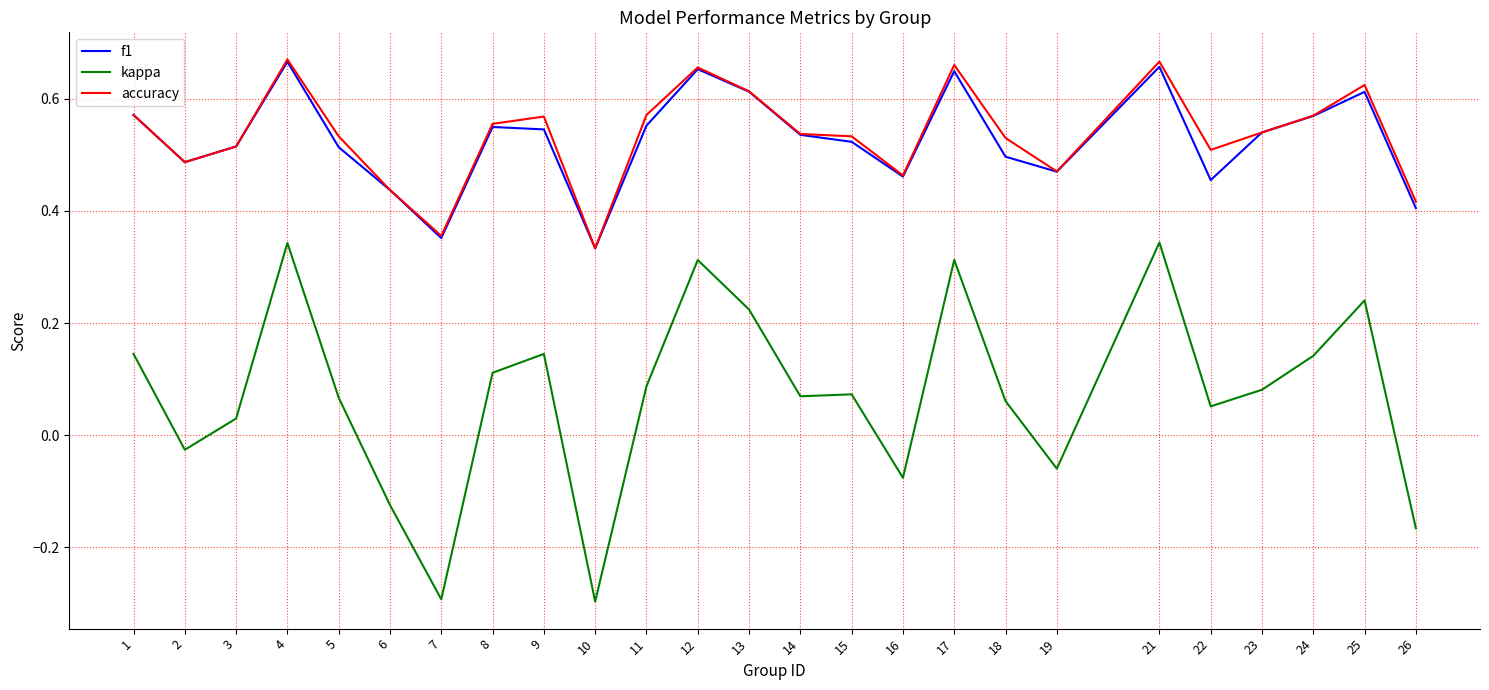

True or false: accuracy and kappa intersect in this chart.

False